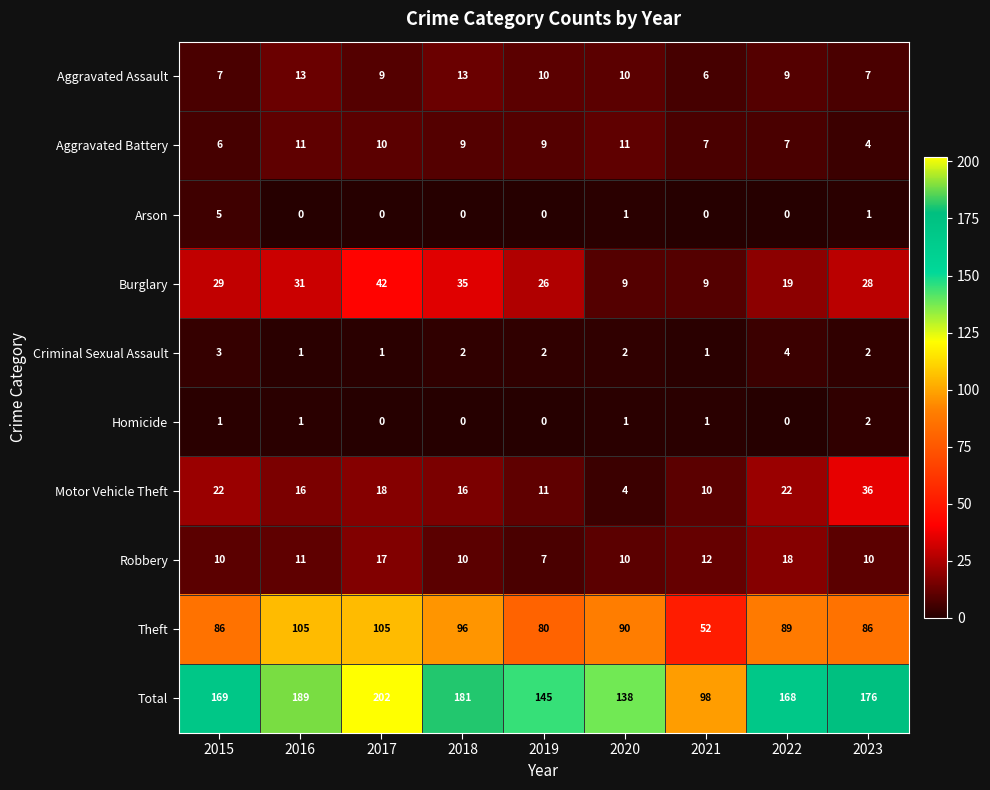

How many Homicide values are between 0 and 1?

8